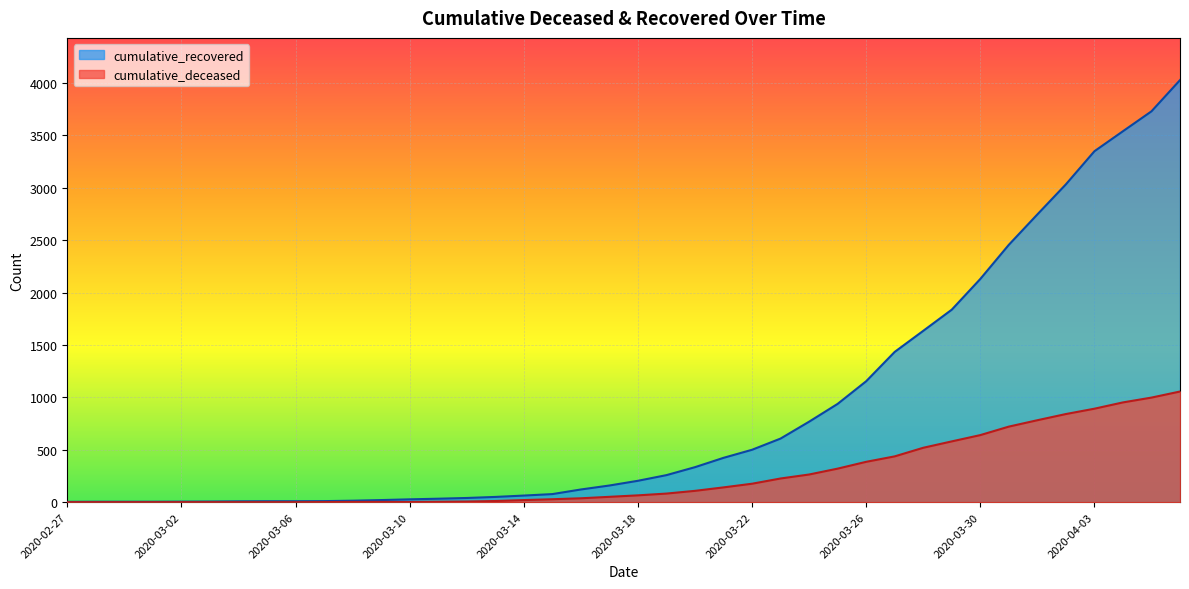

What is the value of the cumulative_recovered point at the 39th from the left?

3730